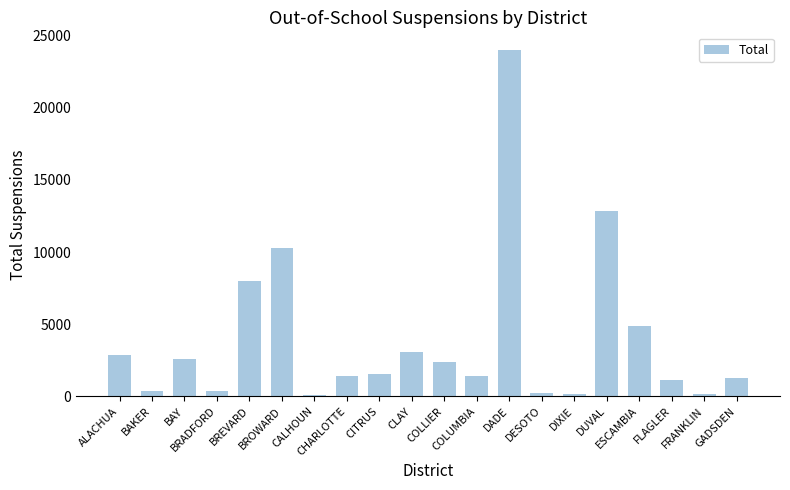

What is the sum of all values?

79015